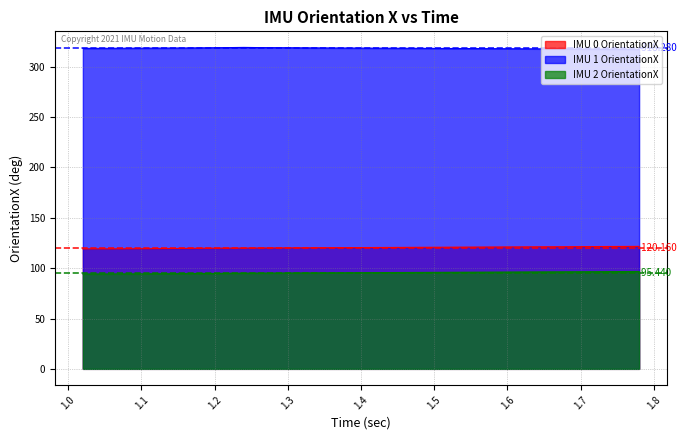

Reading right to left, extract all data points from this chart.

IMU 0 OrientationX: 121.6	121.6	121.5	121.4	121.4	121.3	121.2	121.2	121.1	121.1	121.0	120.9	120.9	120.8	120.8	120.7	120.6	120.6	120.5	120.4	120.4	120.3	120.2	120.2	120.1	120.1	120.0	119.9	119.9	119.8	119.8	119.6	119.5	119.4	119.3	119.2	119.2	119.2	119.1	119.1
IMU 1 OrientationX: 317.3	317.4	317.4	317.5	317.6	317.6	317.7	317.8	317.8	317.9	317.9	318.0	318.1	318.1	318.2	318.2	318.3	318.4	318.4	318.5	318.6	318.6	318.7	318.8	318.9	318.9	319.0	319.2	319.0	318.9	318.8	318.6	318.6	318.5	318.4	318.4	318.3	318.2	318.2	318.2
IMU 2 OrientationX: 96.7	96.6	96.6	96.5	96.4	96.4	96.3	96.2	96.2	96.1	96.1	96.0	95.9	95.9	95.8	95.8	95.7	95.6	95.6	95.5	95.4	95.4	95.3	95.2	95.2	95.1	95.1	95.0	94.9	94.7	94.7	94.6	94.4	94.4	94.3	94.3	94.2	94.2	94.2	94.2